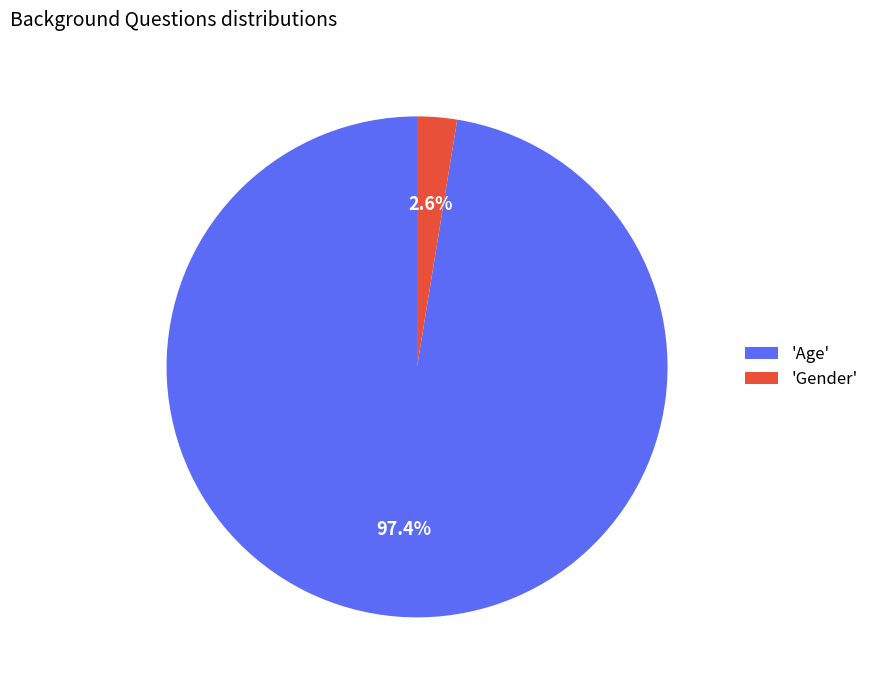

Which slice is the smallest?

'Gender'